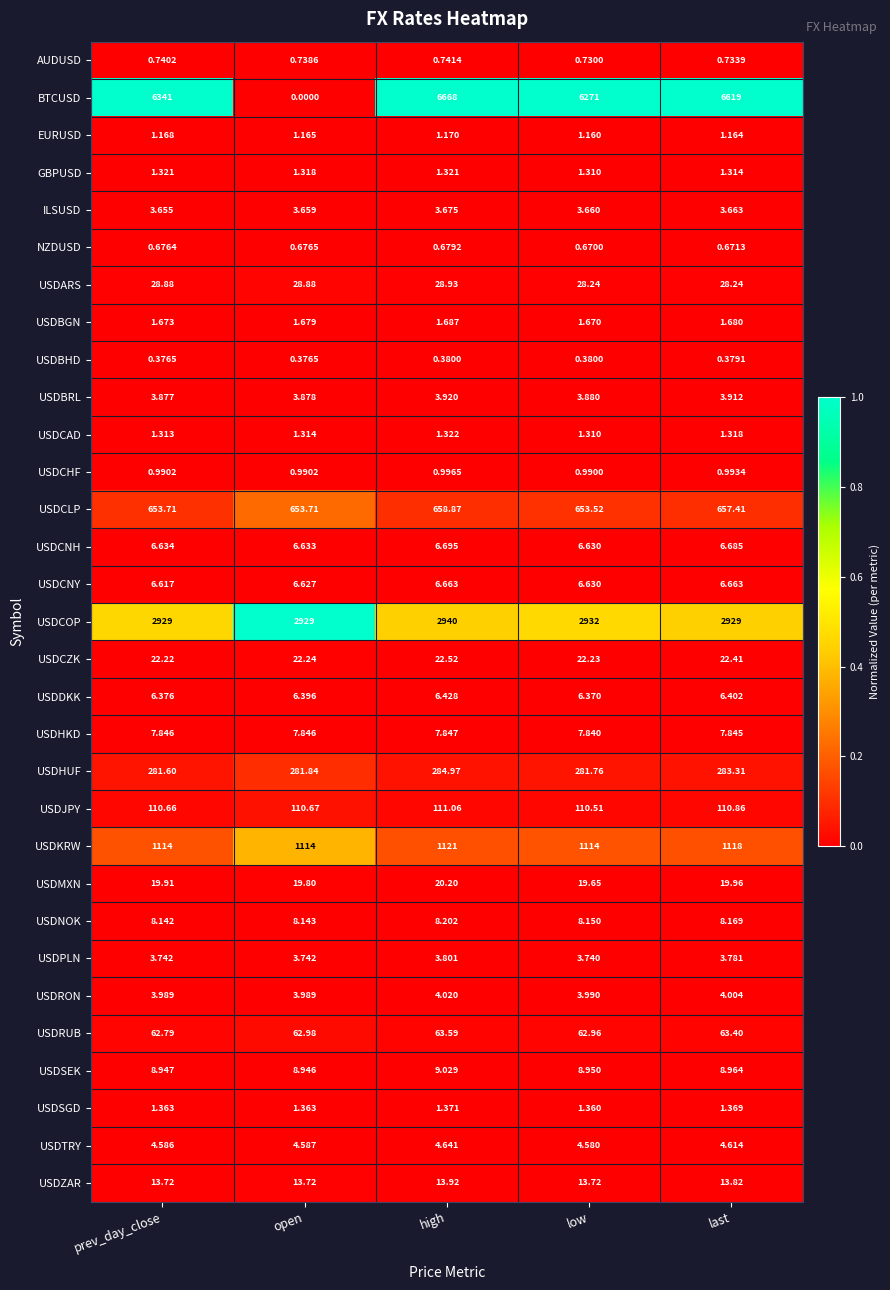

Which category has the lowest value across all series?

open